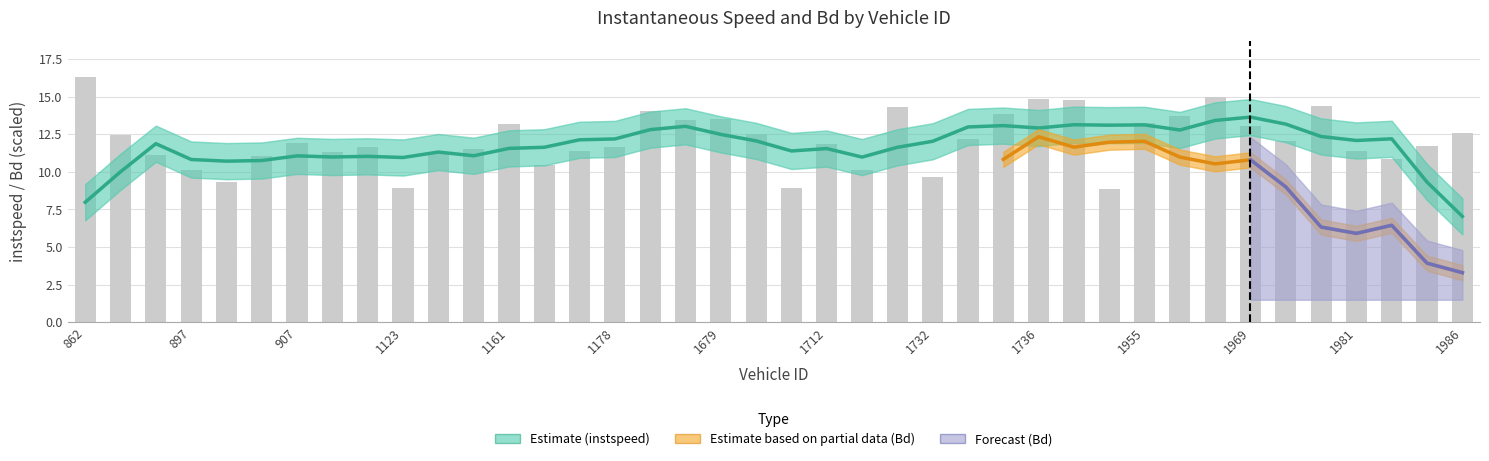

The chart shows a value of 12.1 at 1972. True or false?

True